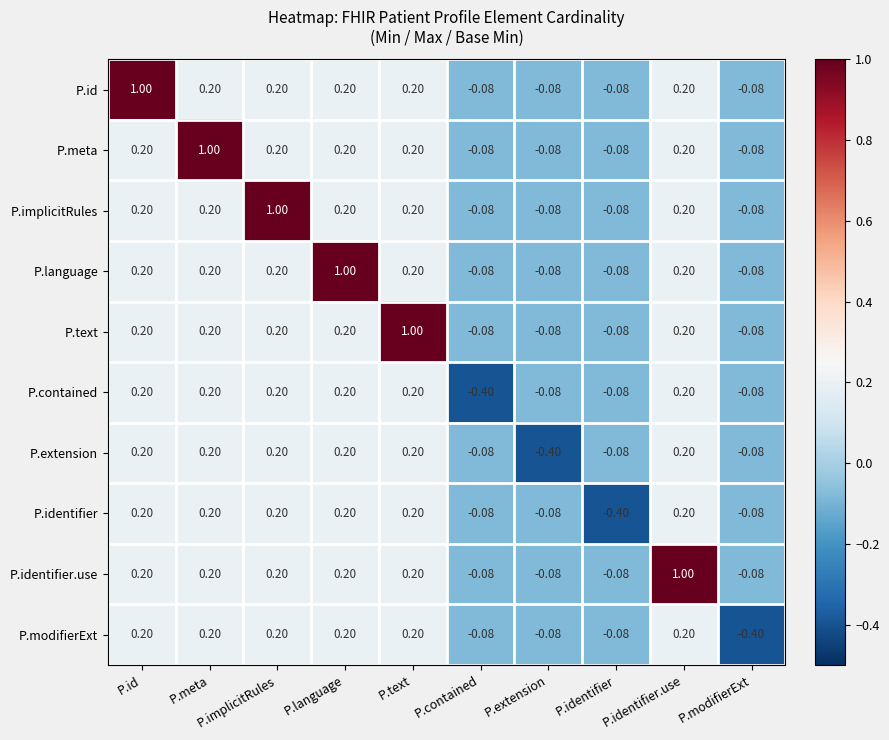

Is the value of P.modifierExt at P.identifier greater than the value of P.extension at P.implicitRules?

No